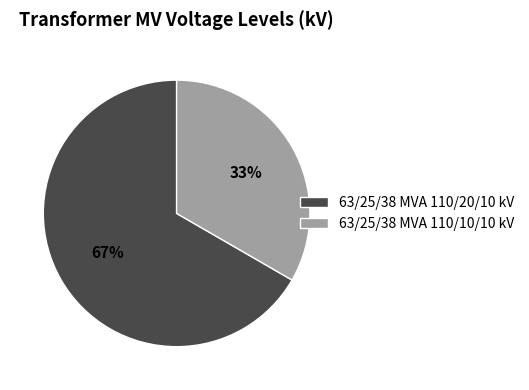

Which slice represents more than half of the pie?

63/25/38 MVA 110/20/10 kV